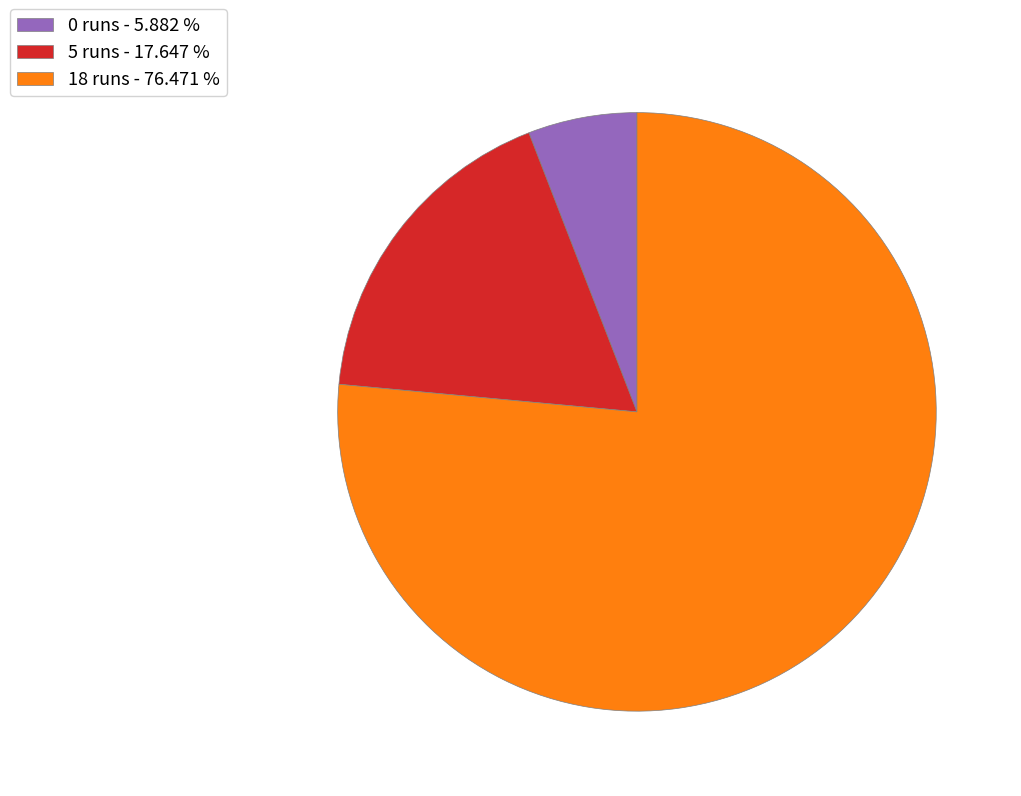

Does 5 runs account for over 50% of the chart?

No